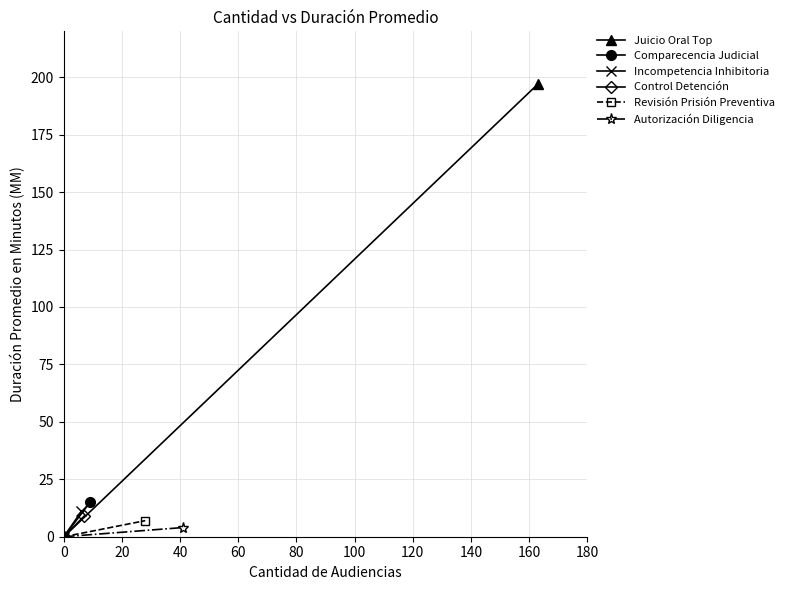

What is the total value across all series at 20?

243